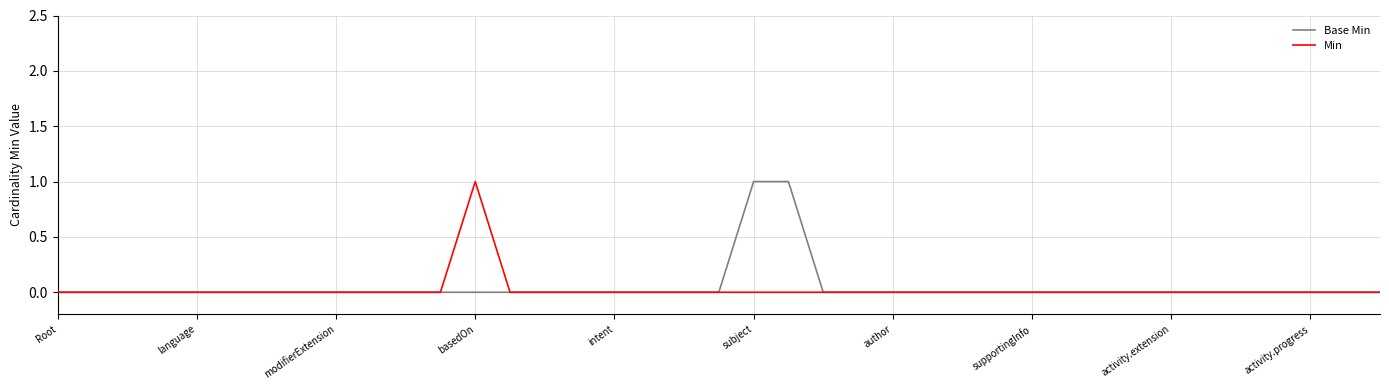

True or false: Min and Base Min cross at least once.

False